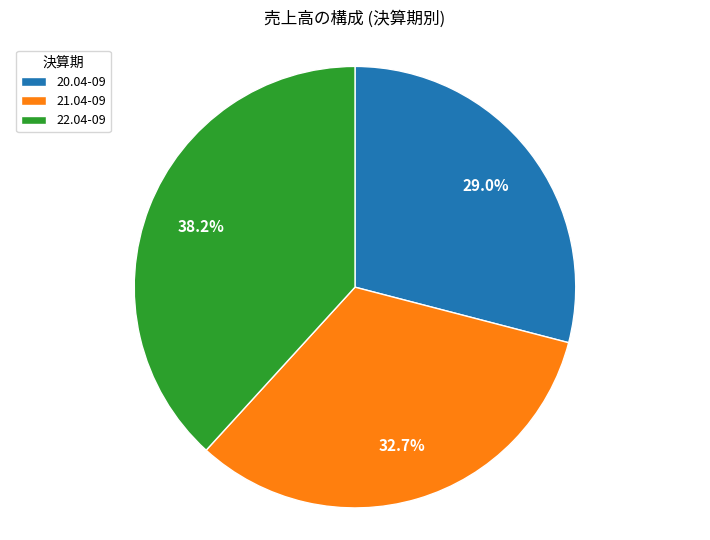

Rank the categories by value from highest to lowest.

22.04-09, 21.04-09, 20.04-09